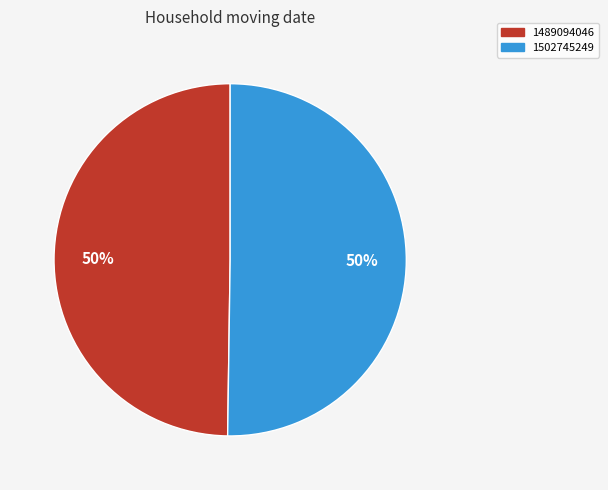

The 1502745249 slice represents 57% of the pie. True or false?

False